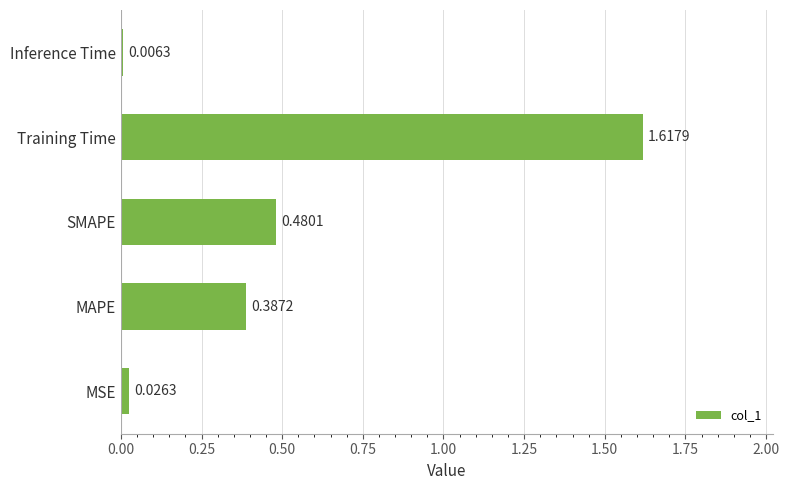

What is the sum of all values?

2.5